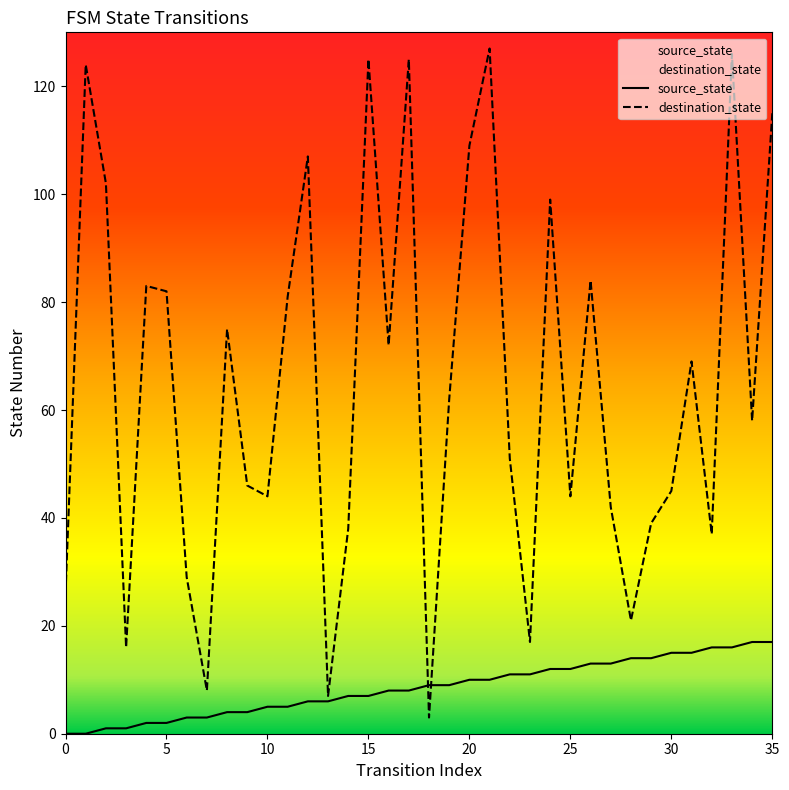

At how many categories does at least one series exceed 94?

10